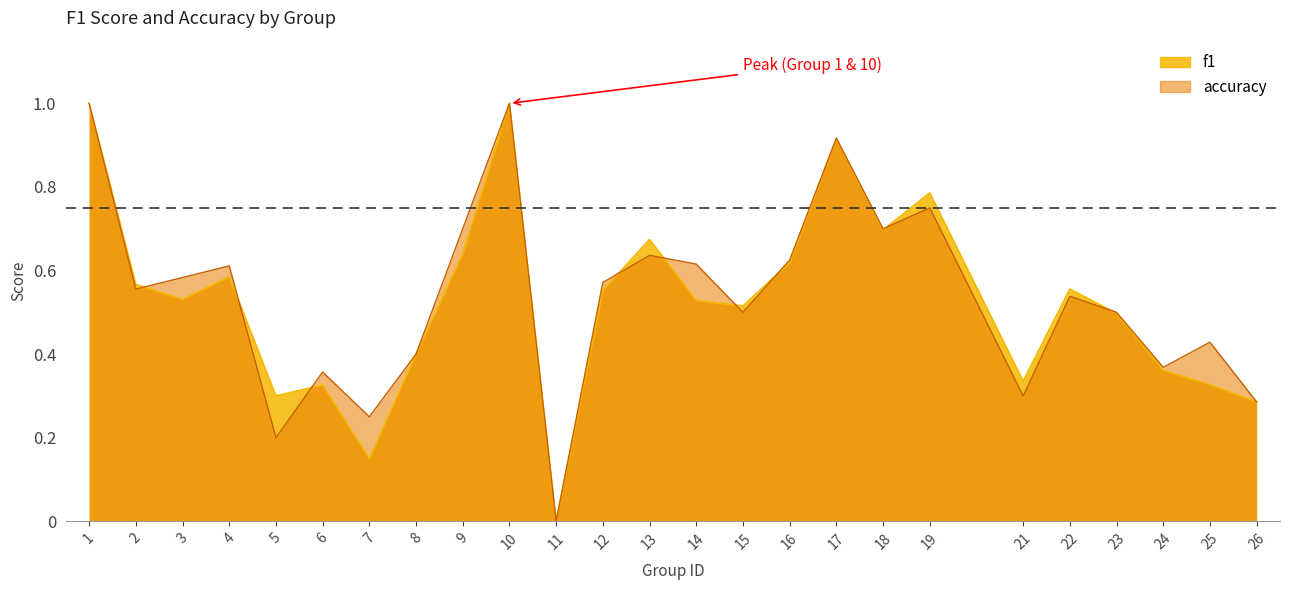

How many intersections are there between f1 and accuracy?

9